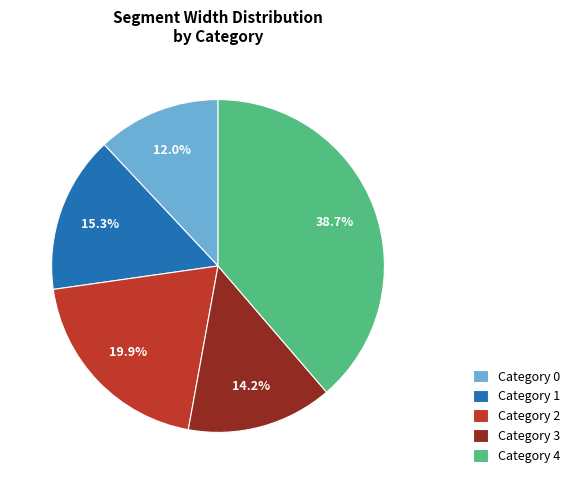

Between Category 3 and Category 1, which is larger?

Category 1